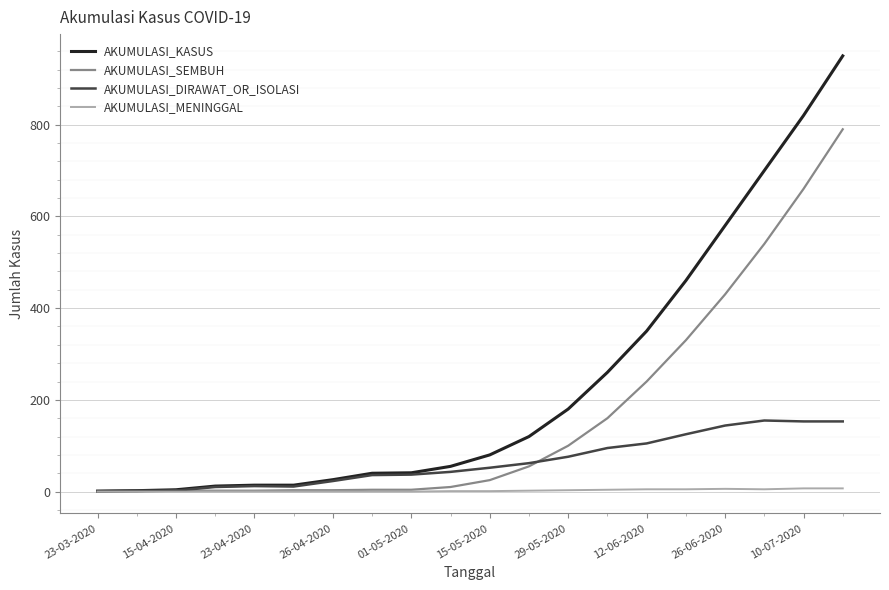

Which series has the largest total across all categories?

AKUMULASI_KASUS